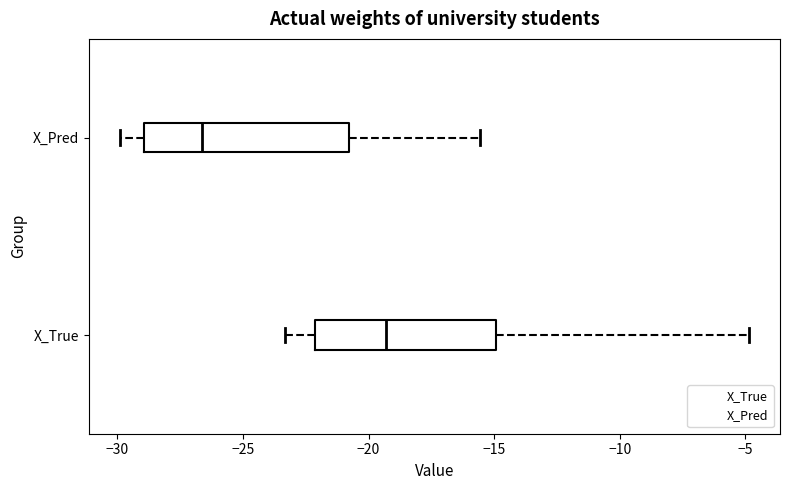

Where is the right edge of the box for X_Pred on the x-axis? The values are not printed on the chart, so give them approximately, as read against the axis.

-21.0